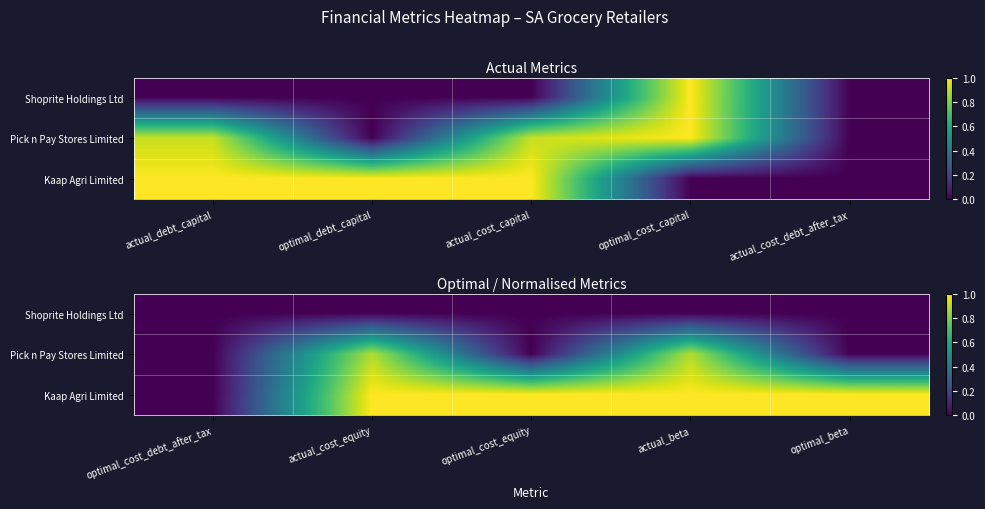

Between optimal_cost_debt_after_tax and actual_beta, which series saw the biggest shift?

Kaap Agri Limited